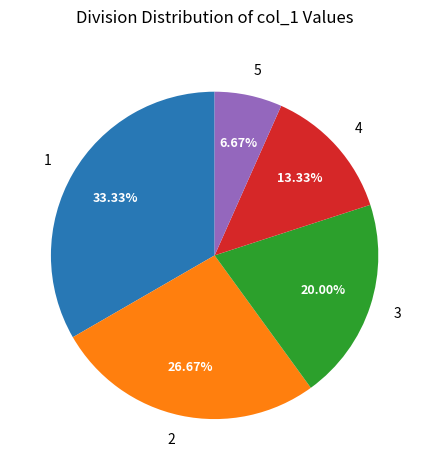

How much of the chart is everything except 4?

86.7%